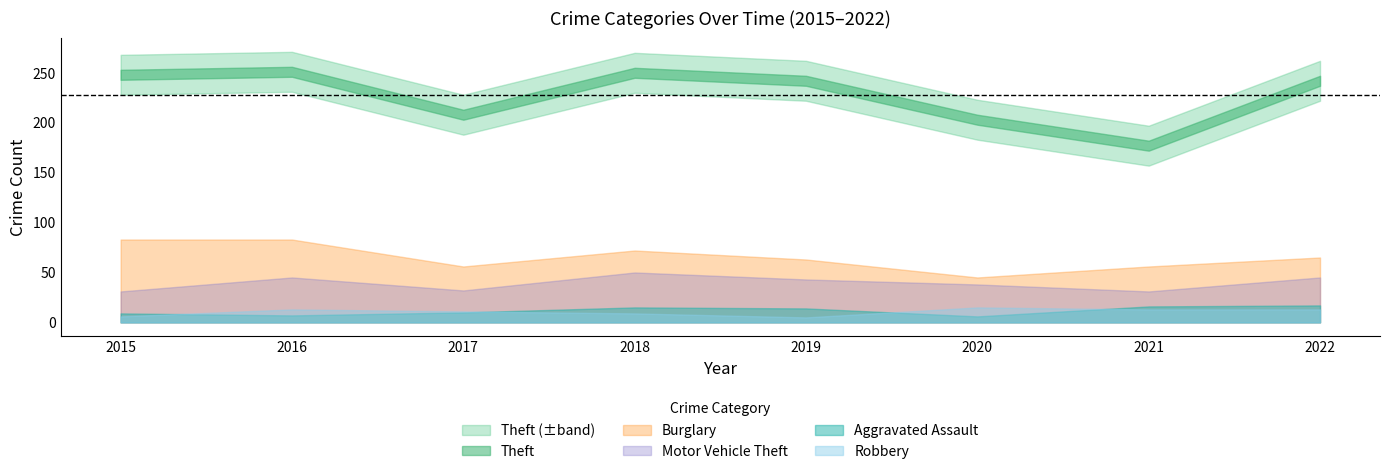

Is the value of Theft at 2021 greater than the value of Burglary at 2015?

Yes